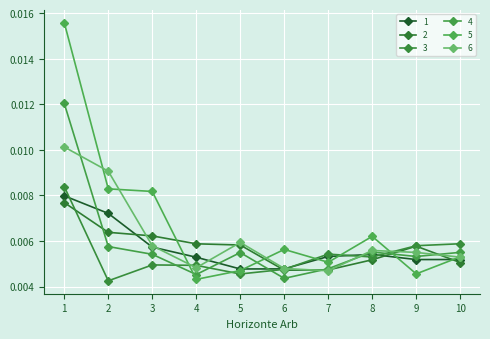

Where is 4 nearest to the value 0?

6